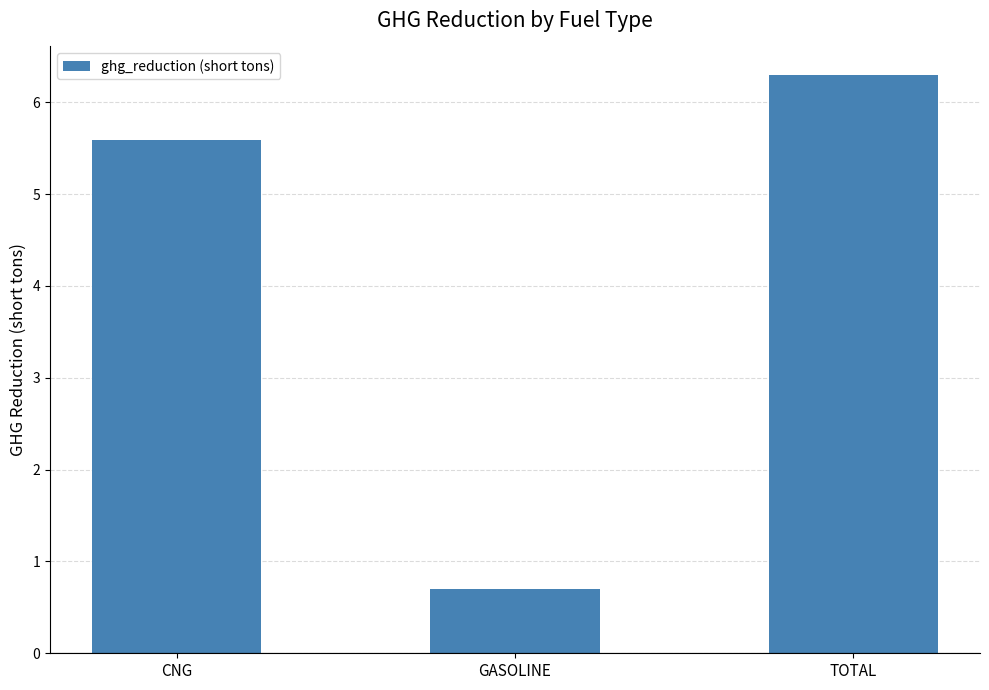

What is the sum of the values at CNG and GASOLINE?

6.3